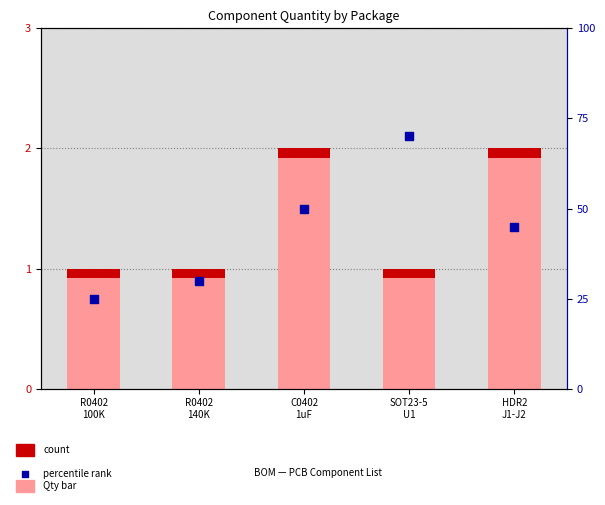

At which category is the sum across all series the highest?

SOT23-5
U1